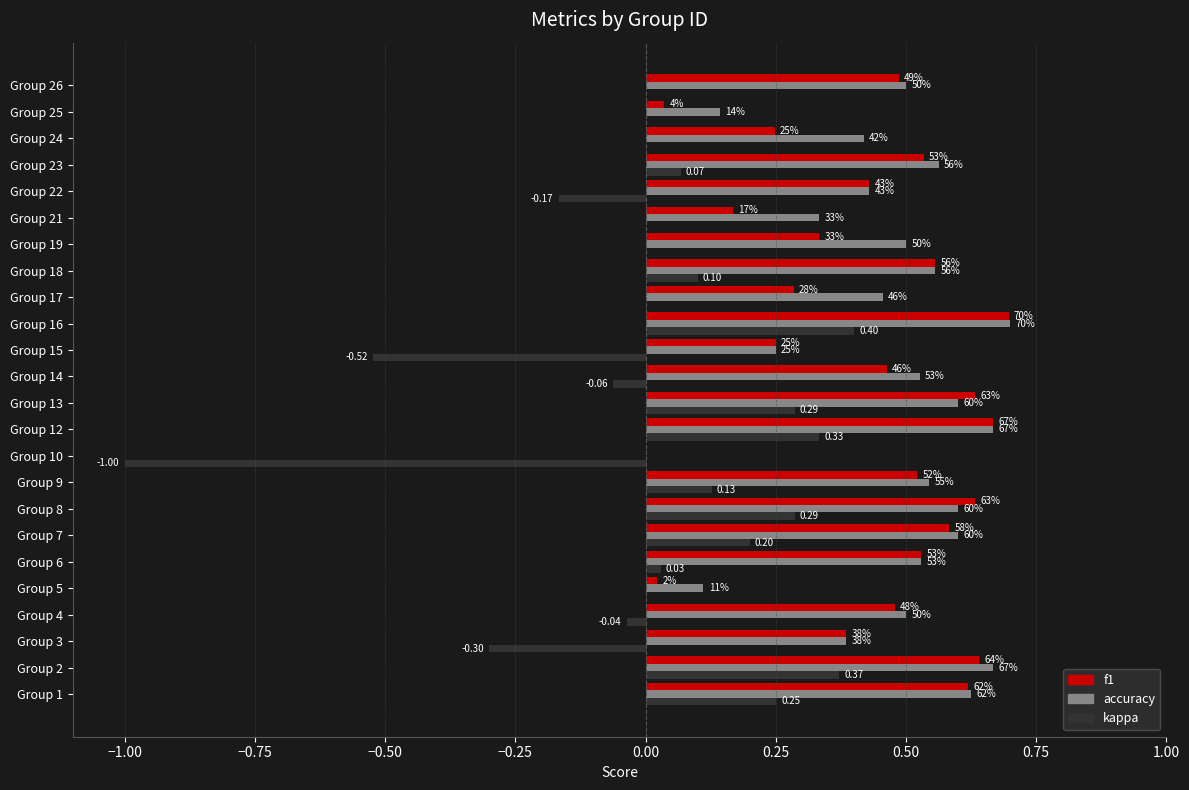

What are all the series names shown in the legend?

f1, accuracy, kappa